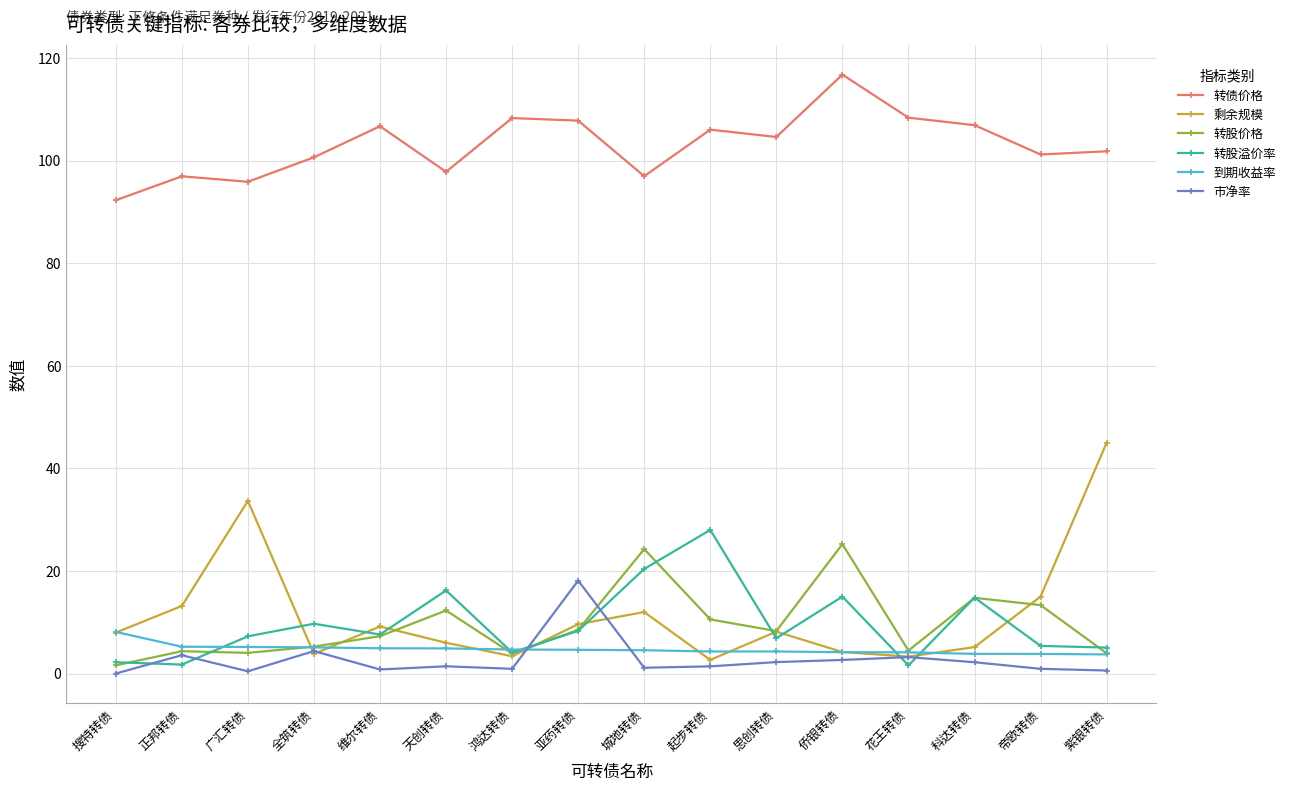

Read the 转债价格 value at 紫银转债.

101.8